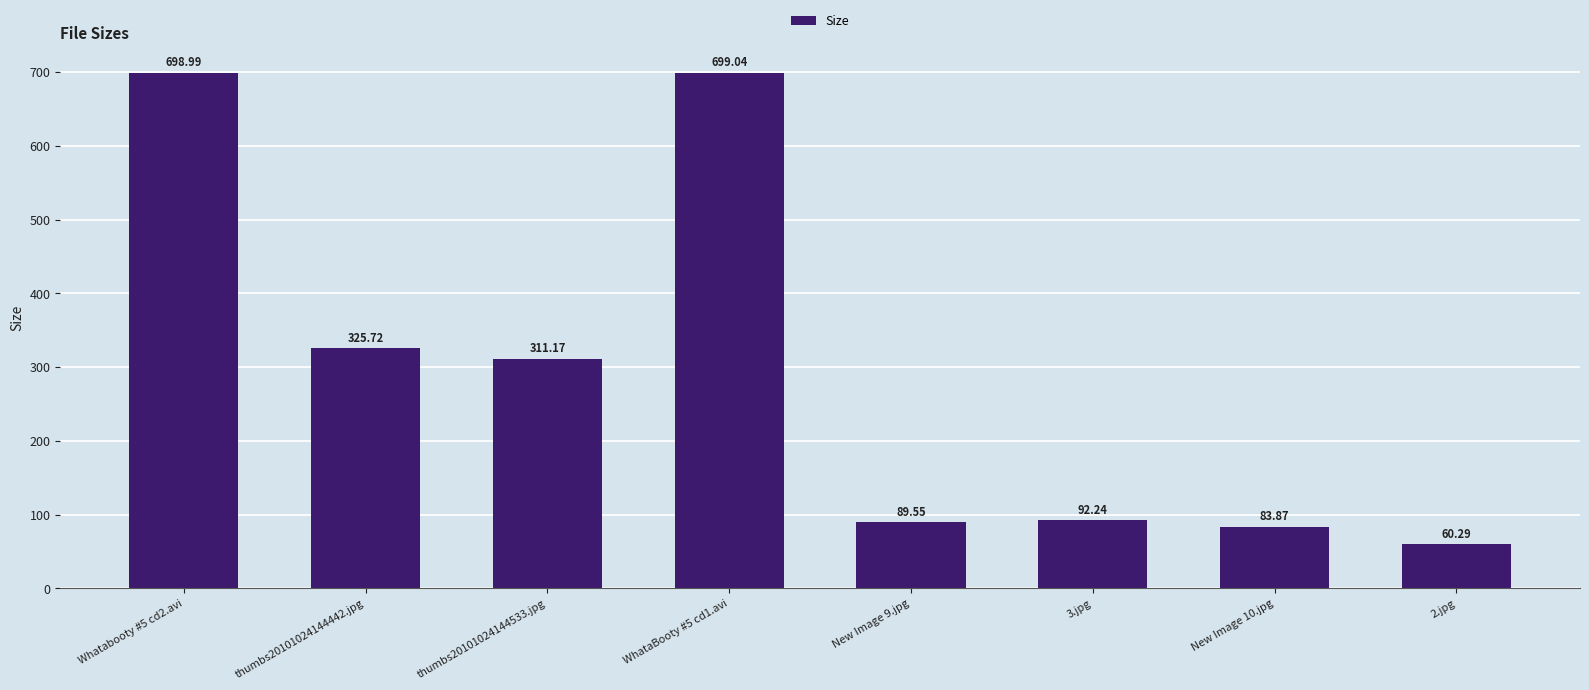

What is the sum of all values?

2360.9